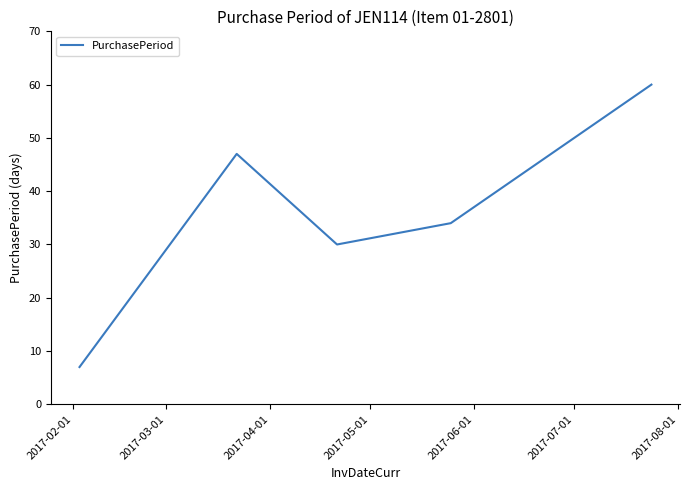

What is the sum of all values?

178